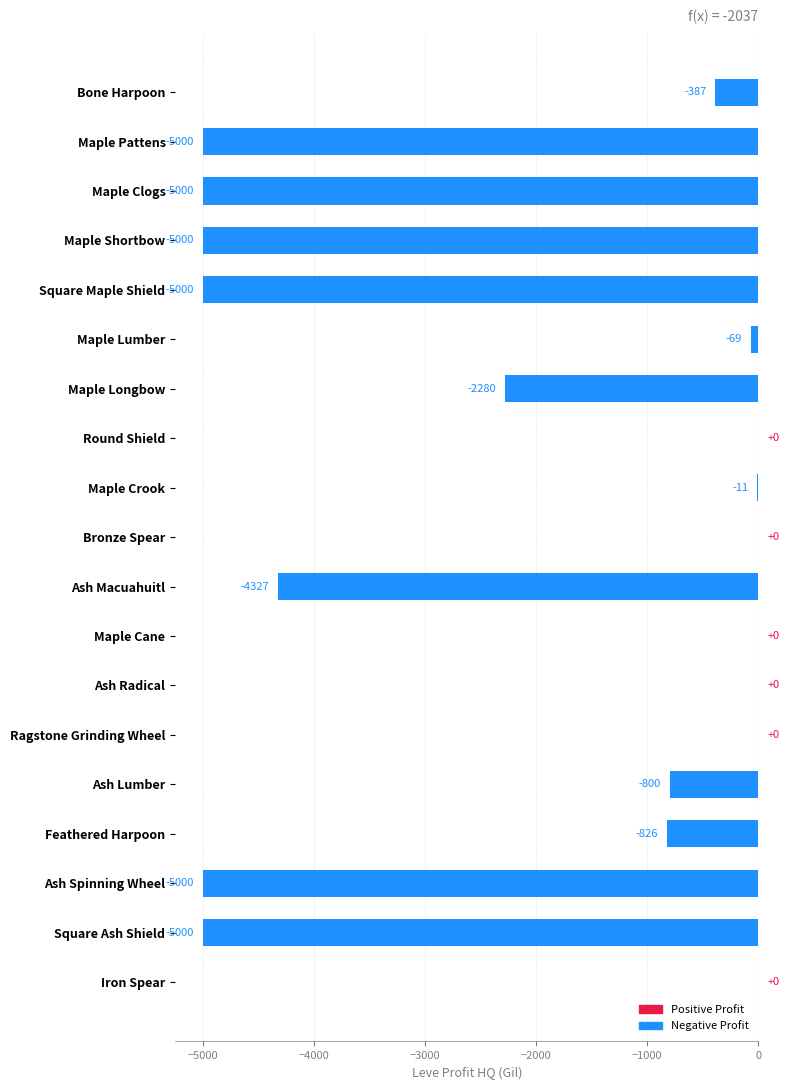

What is the change in value from Maple Crook to Square Ash Shield?

-4989.0